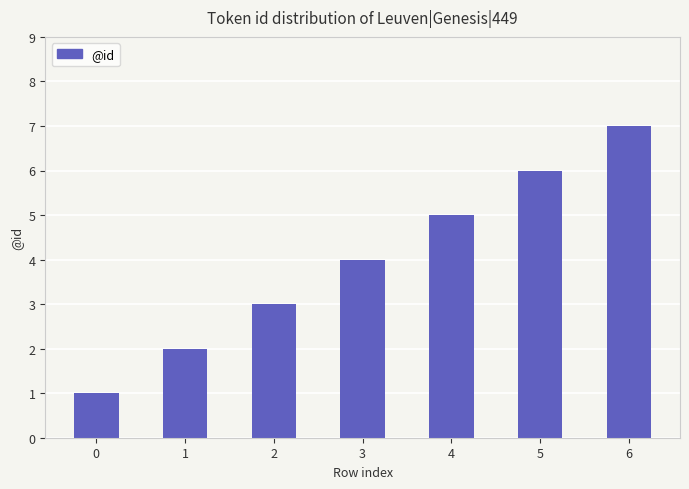

Count the number of data series in this chart.

1